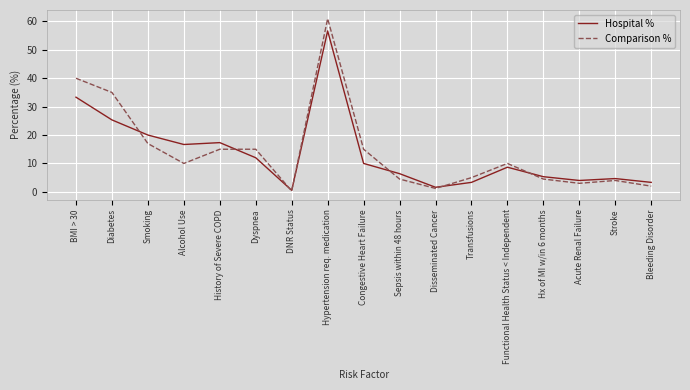

What are all the series names shown in the legend?

Hospital %, Comparison %